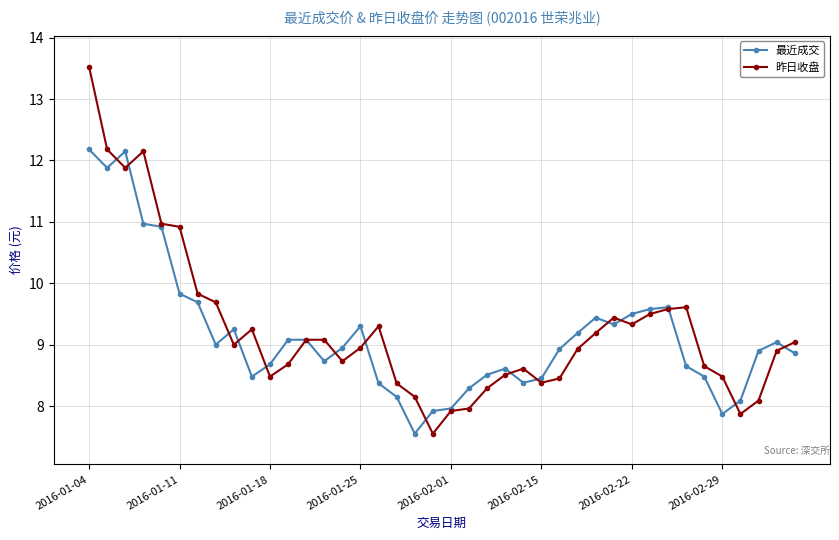

List the series in order of their peak value, lowest first.

最近成交, 昨日收盘